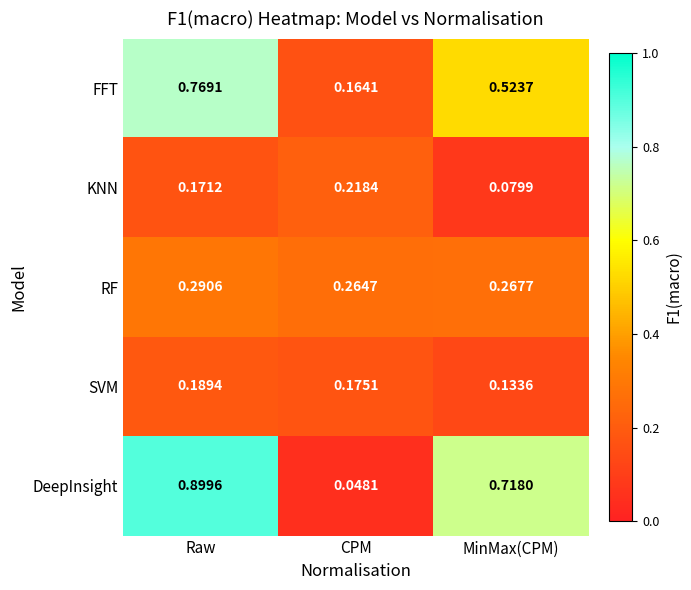

Is the value of RF at MinMax(CPM) greater than the value of KNN at MinMax(CPM)?

Yes